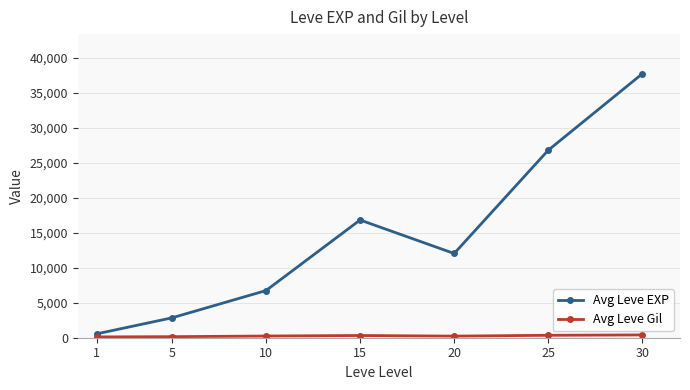

Which series has the largest total across all categories?

Avg Leve EXP